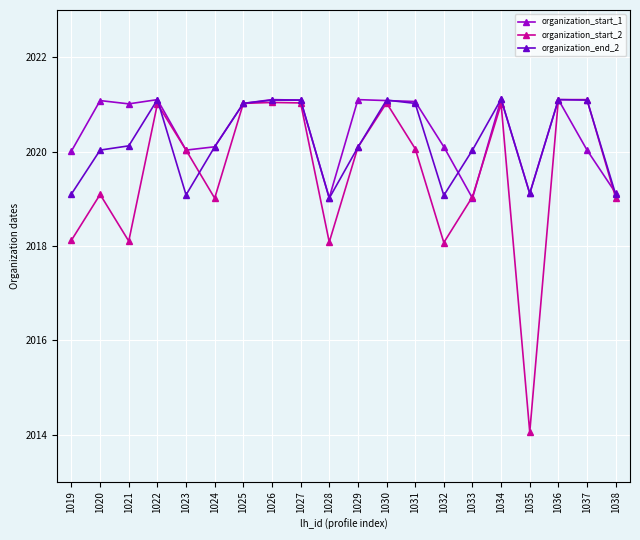

What are all the series names shown in the legend?

organization_start_1, organization_start_2, organization_end_2